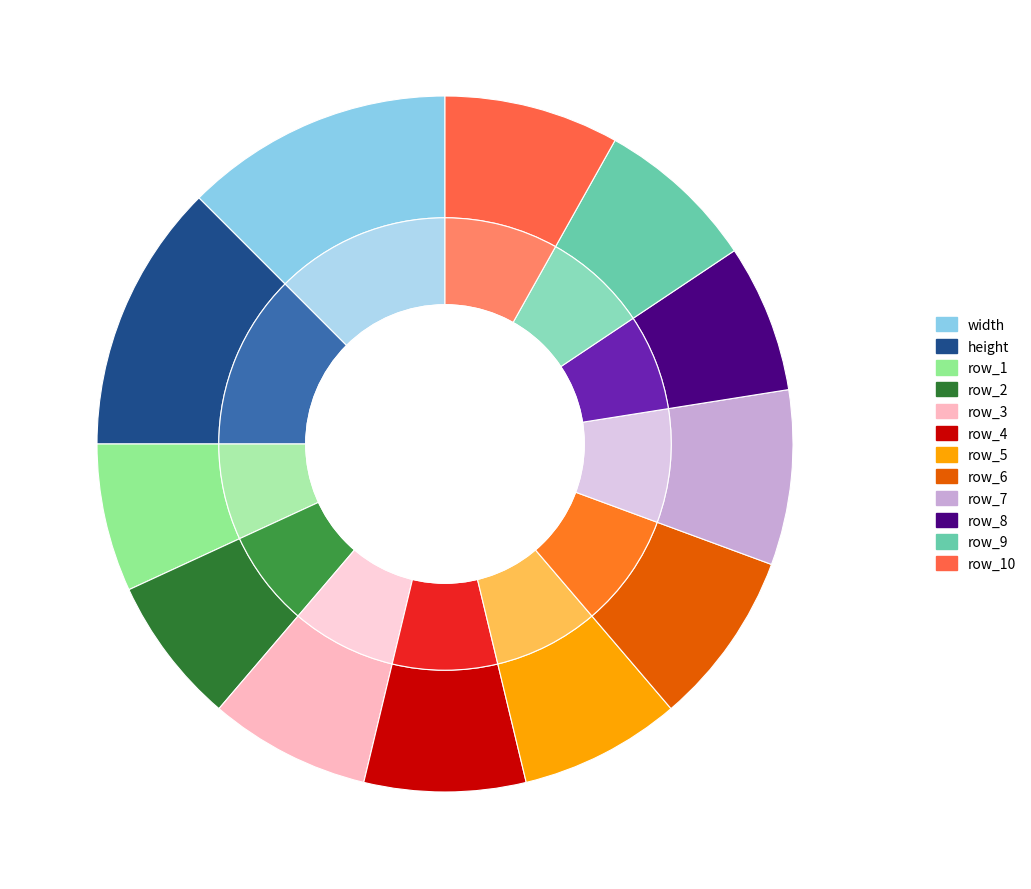

Is it true that row_7 is 8% of the pie?

True